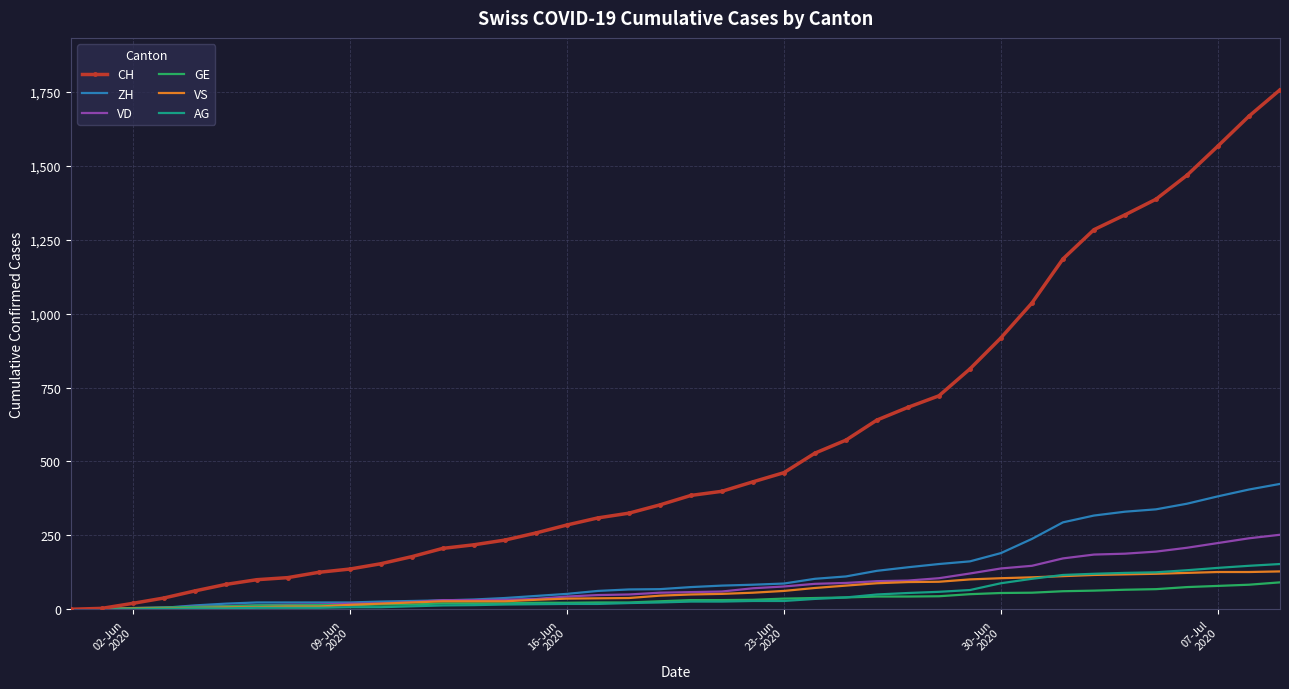

True or false: AG and VS cross at least once.

True